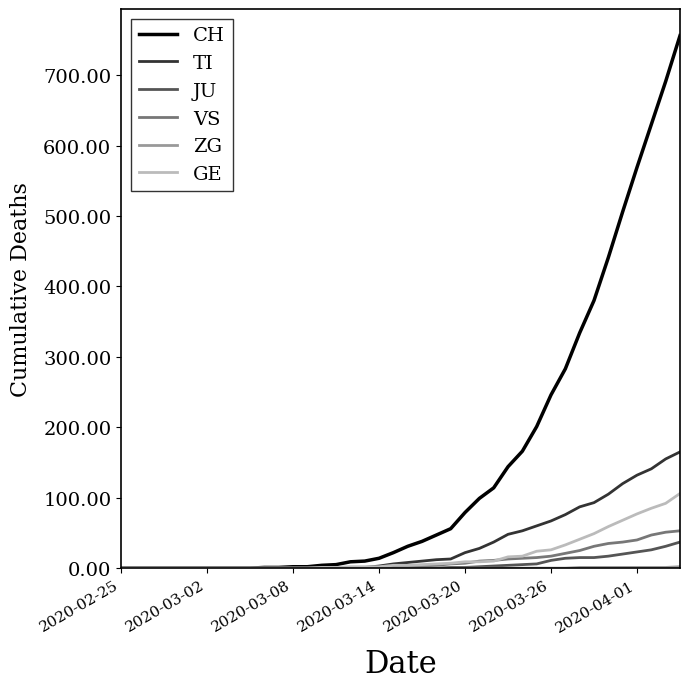

Which series has the largest total across all categories?

CH